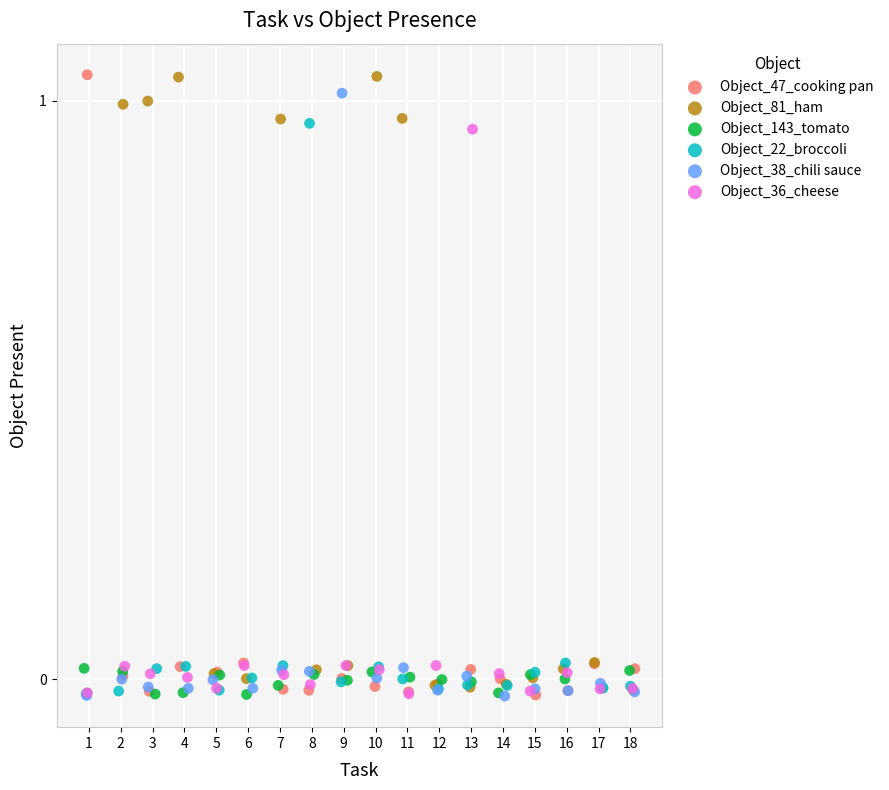

What are all the series names shown in the legend?

Object_47_cooking pan, Object_81_ham, Object_143_tomato, Object_22_broccoli, Object_38_chili sauce, Object_36_cheese